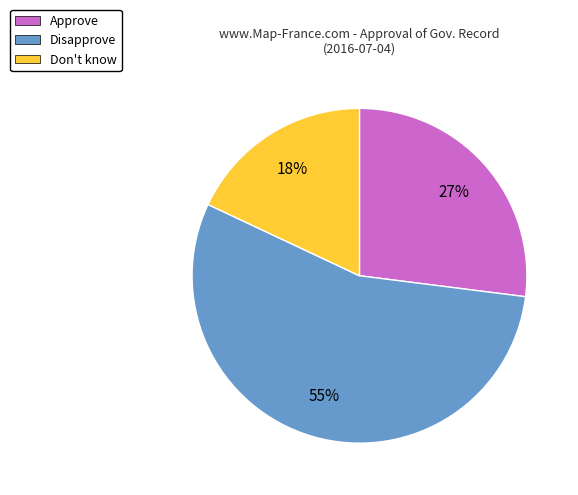

Does Approve account for over 50% of the chart?

No